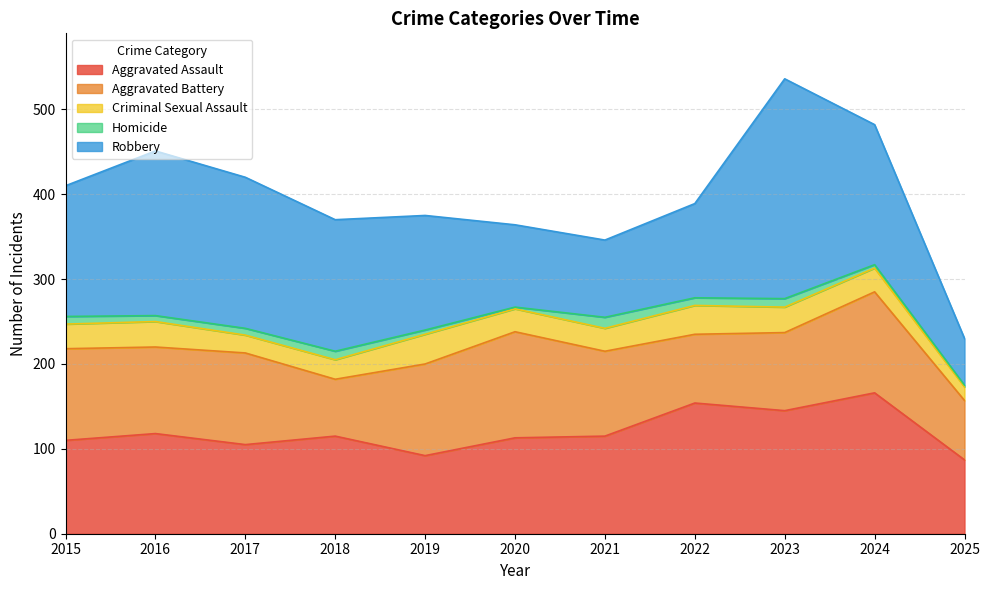

Which has a higher value, 2024 or 2017?

2024